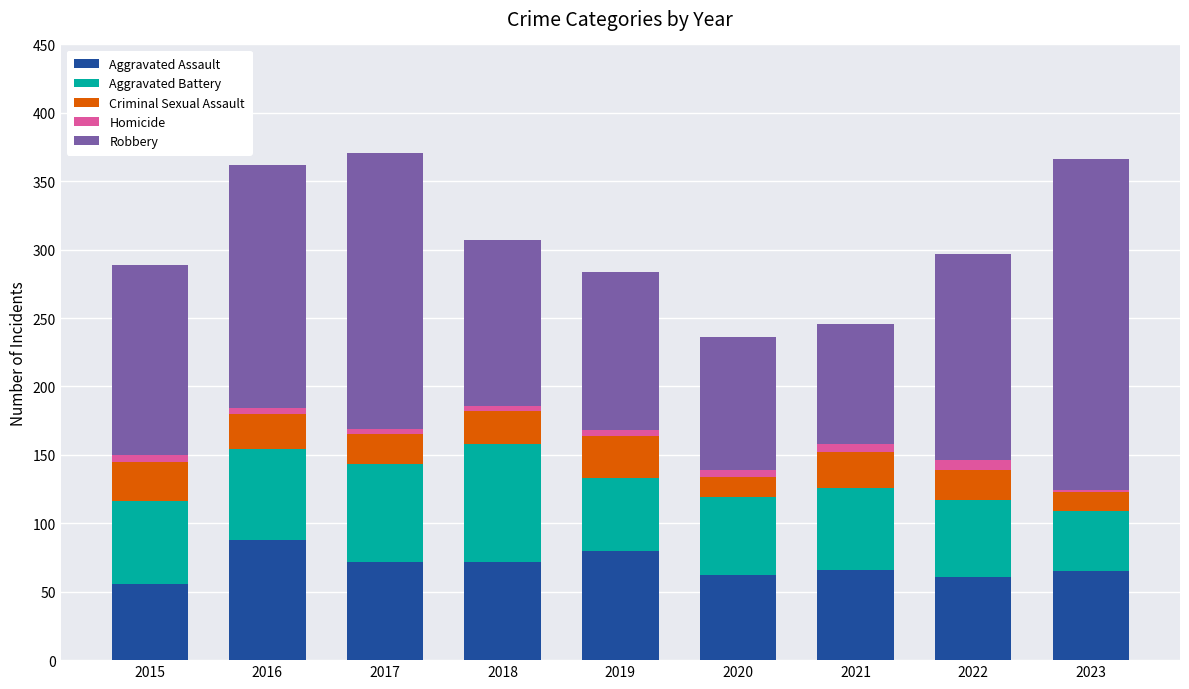

Does the chart contain stacked bars?

Yes